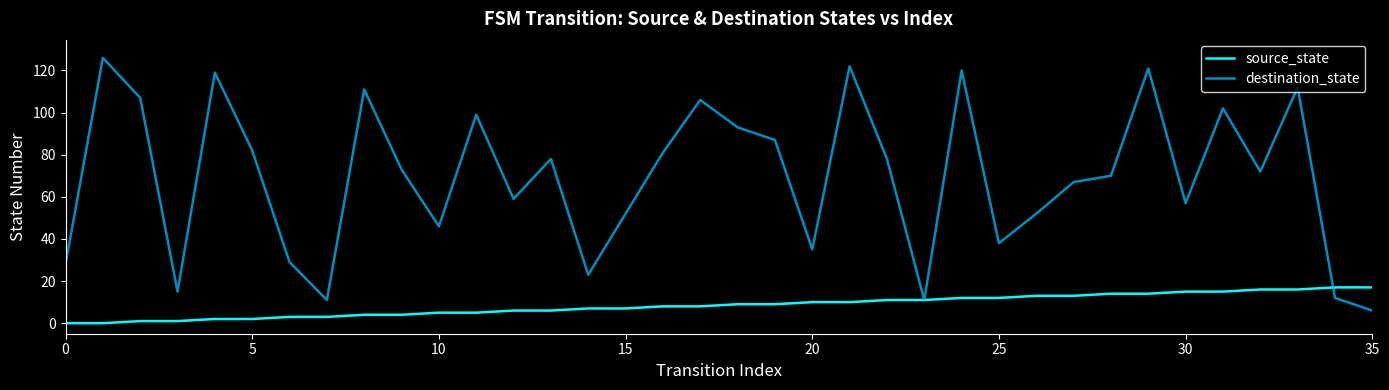

How many values in the destination_state series are below 73?

18